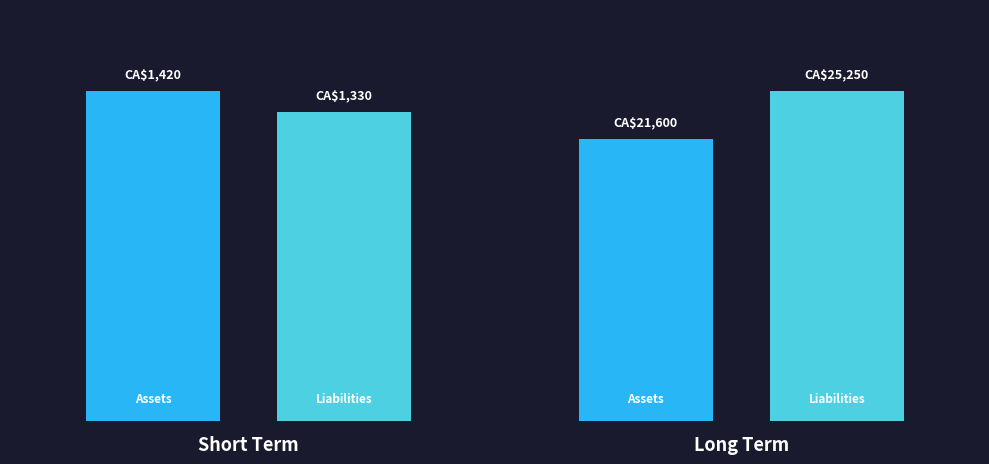

Are the bars horizontal?

No